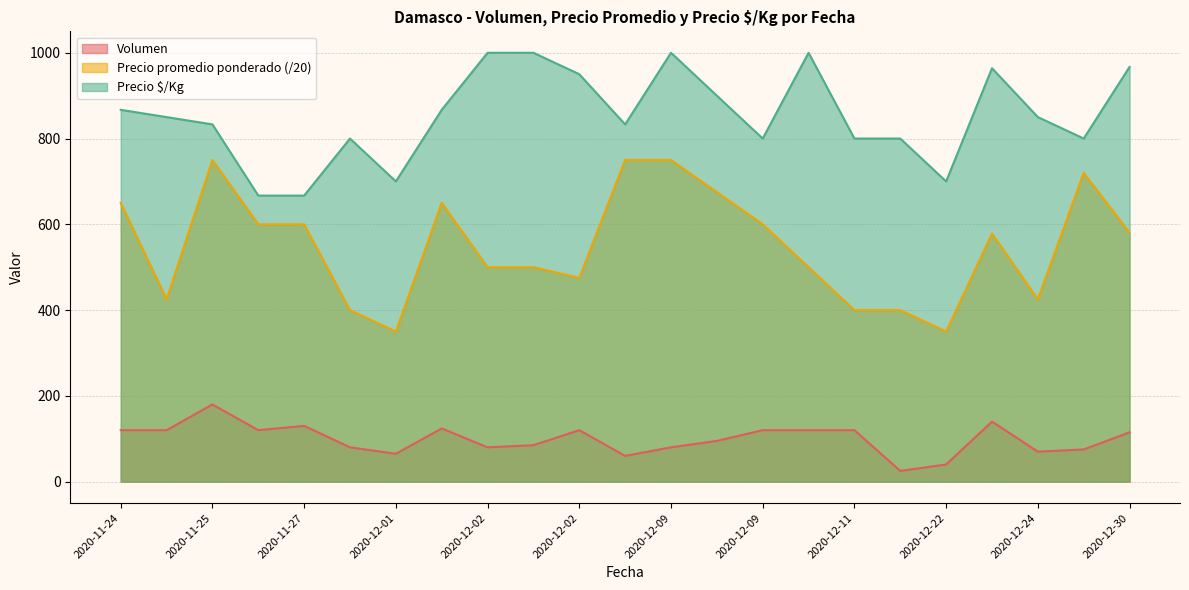

At how many categories does at least one series exceed 195?

23